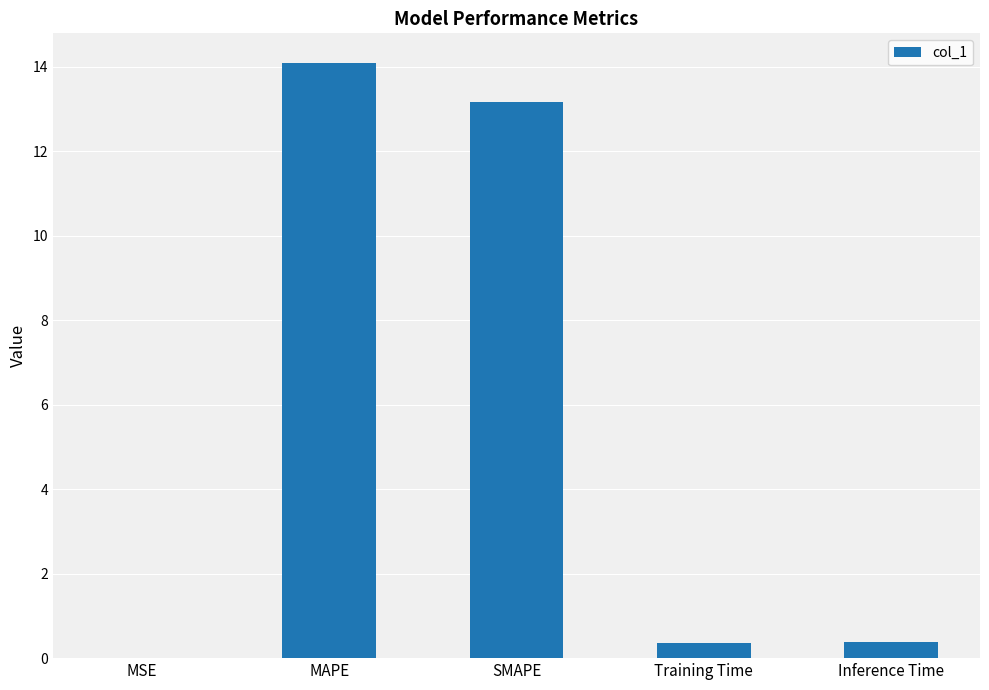

Does the chart contain stacked bars?

No